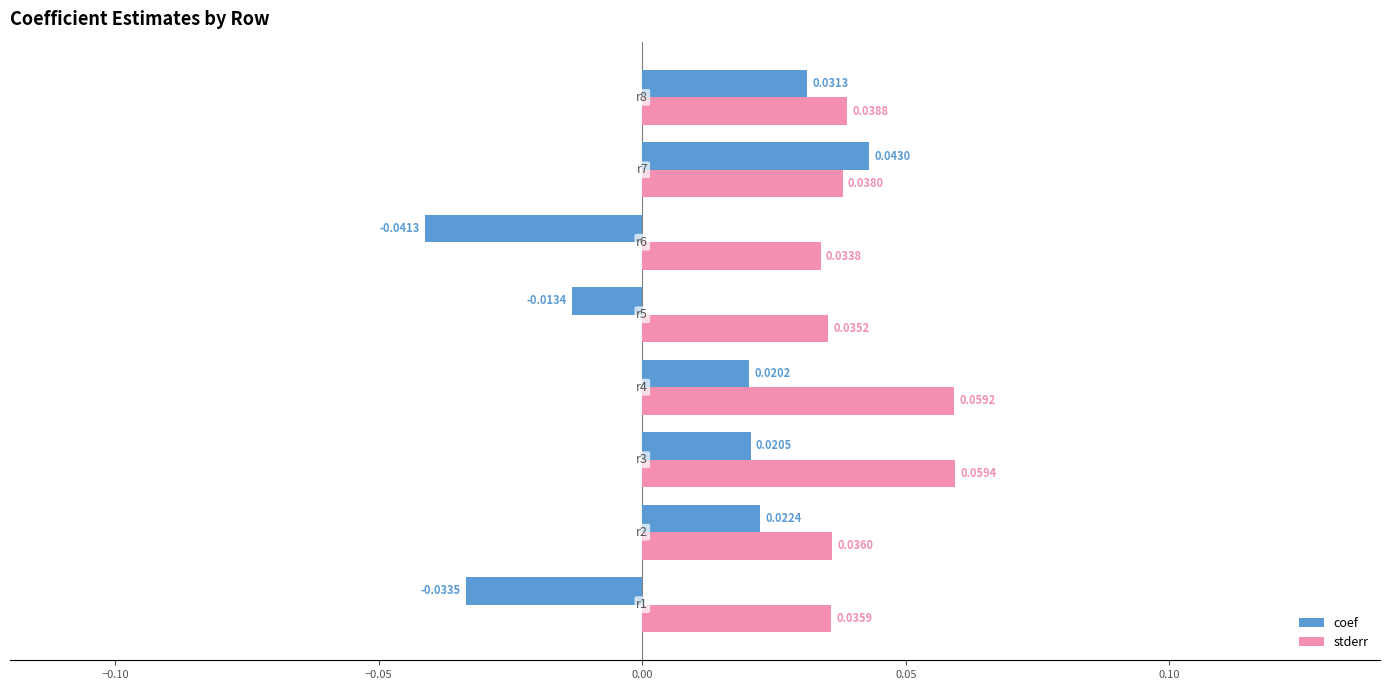

Which series has the largest range (max minus min)?

coef